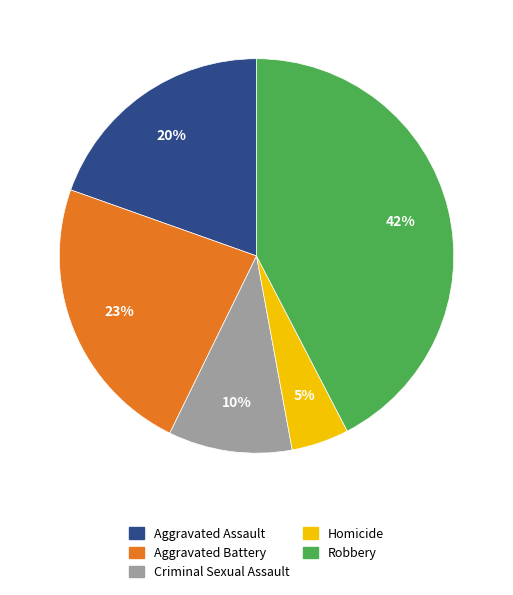

True or false: Robbery accounts for 54% of the total.

False